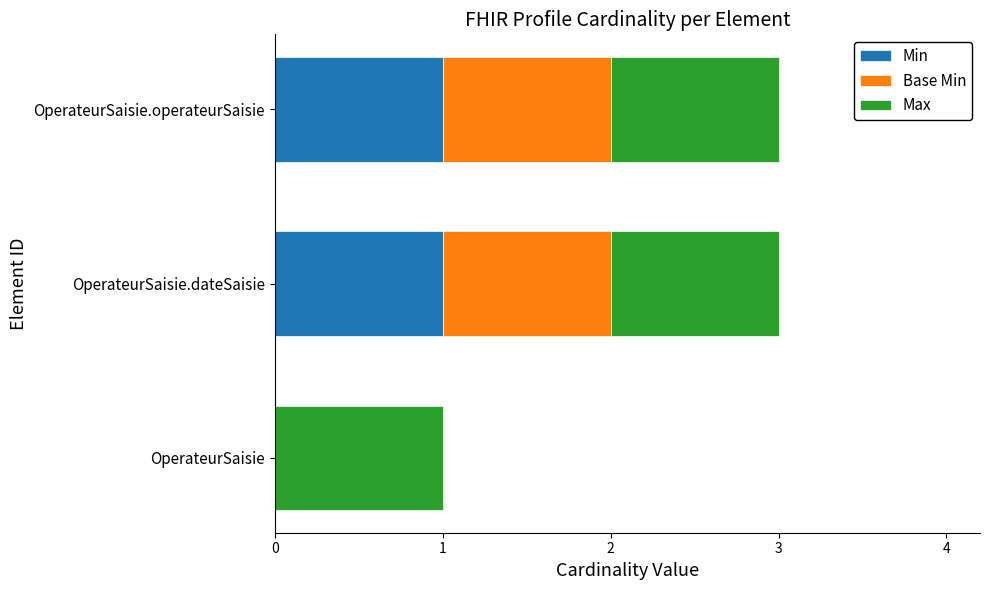

Is it true that Min equals 1 at OperateurSaisie.operateurSaisie?

True